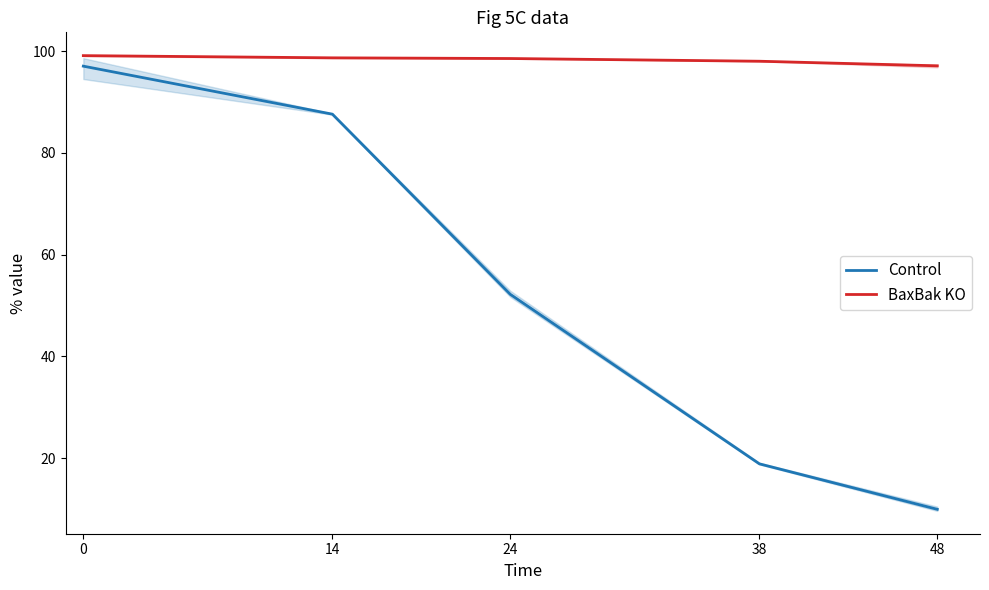

Rank the series by their maximum value, from highest to lowest.

BaxBak KO, Control